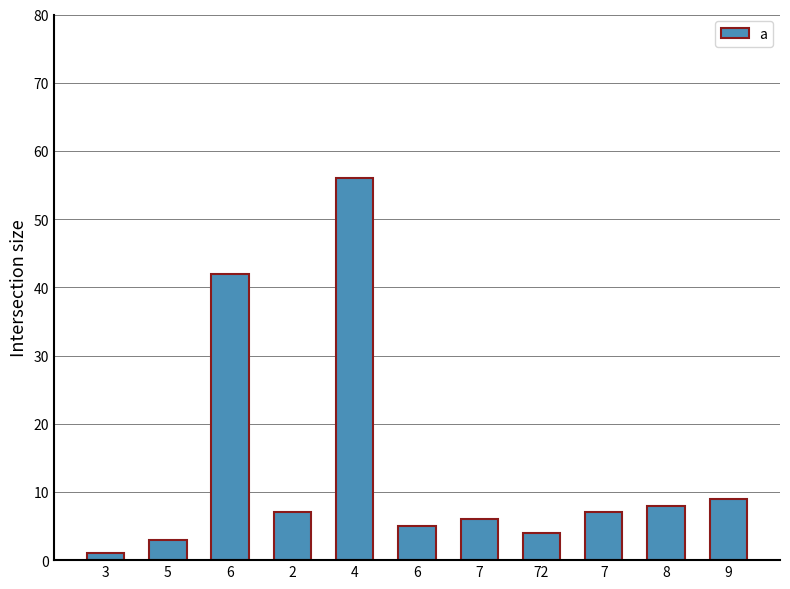

Are the bars horizontal?

No